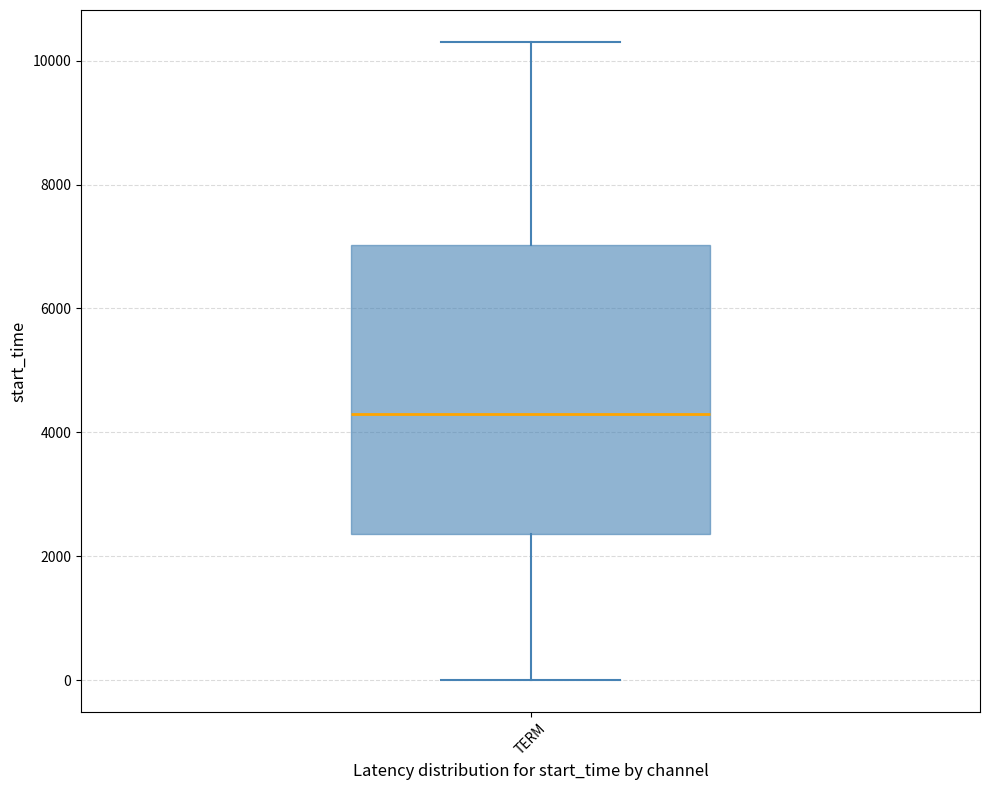

Where is the lower edge of the box for TERM on the y-axis? The values are not printed on the chart, so give them approximately, as read against the axis.

2400